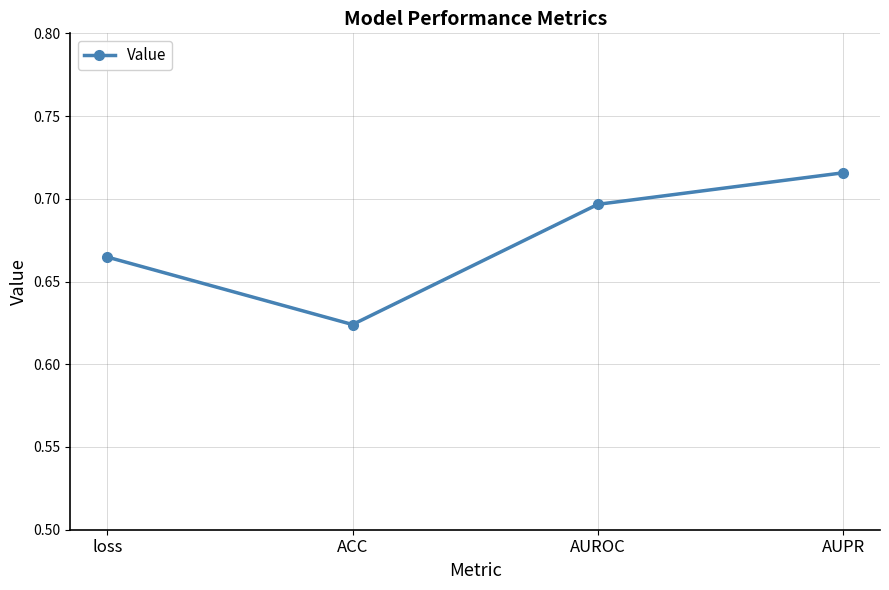

What is the sum of all values?

2.7